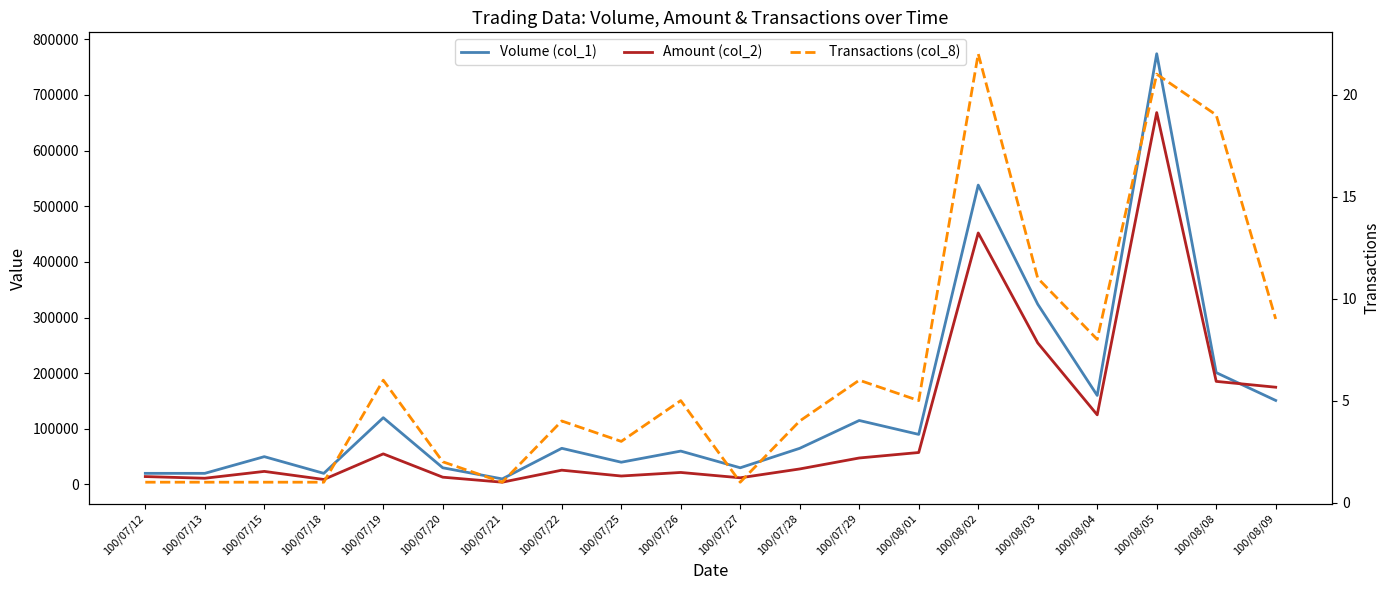

What is the average value of the Transactions (col_8) series?

7